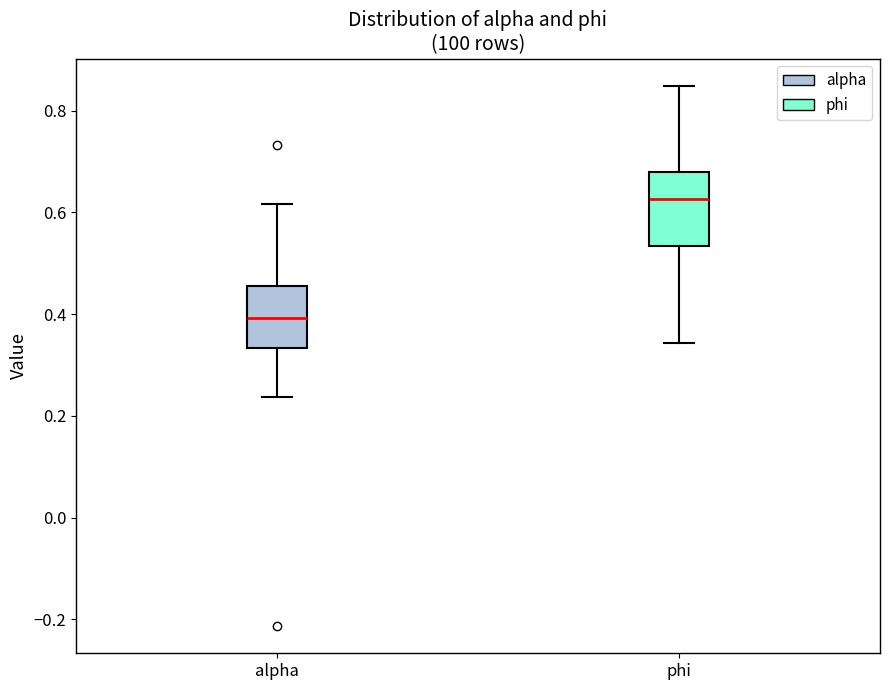

Reading left to right, transcribe this box plot: for each box, give where its median line is, the range the box spans, and where its two whiskers end, as read against the y-axis. The values are not printed on the chart, so give them approximately, as read against the axis.

alpha: median 0.40, box 0.34 to 0.46, whiskers 0.24 to 0.62
phi: median 0.62, box 0.54 to 0.68, whiskers 0.34 to 0.84